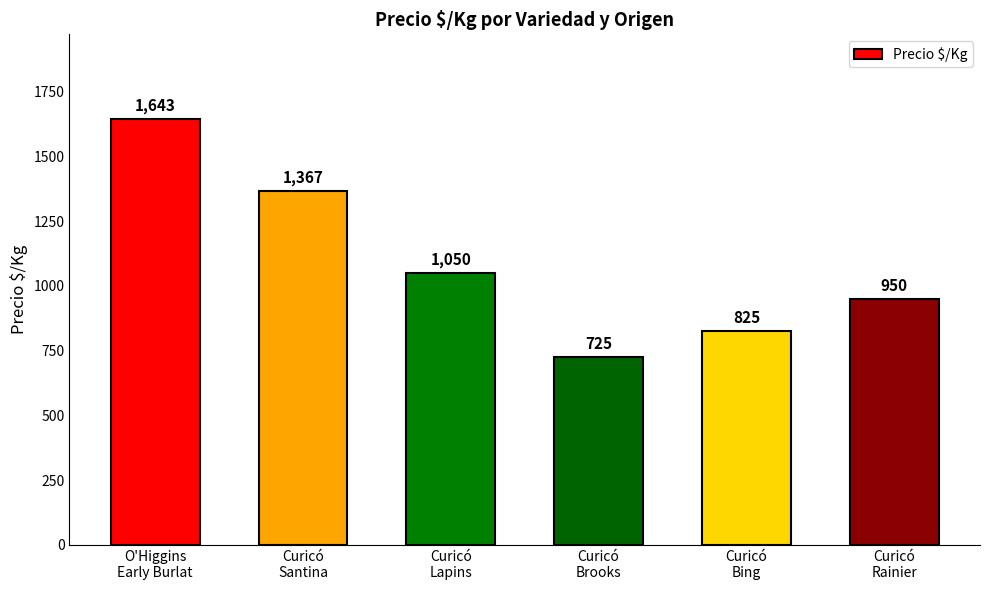

What is the label of the 2nd bar from the right?

Curicó
Bing